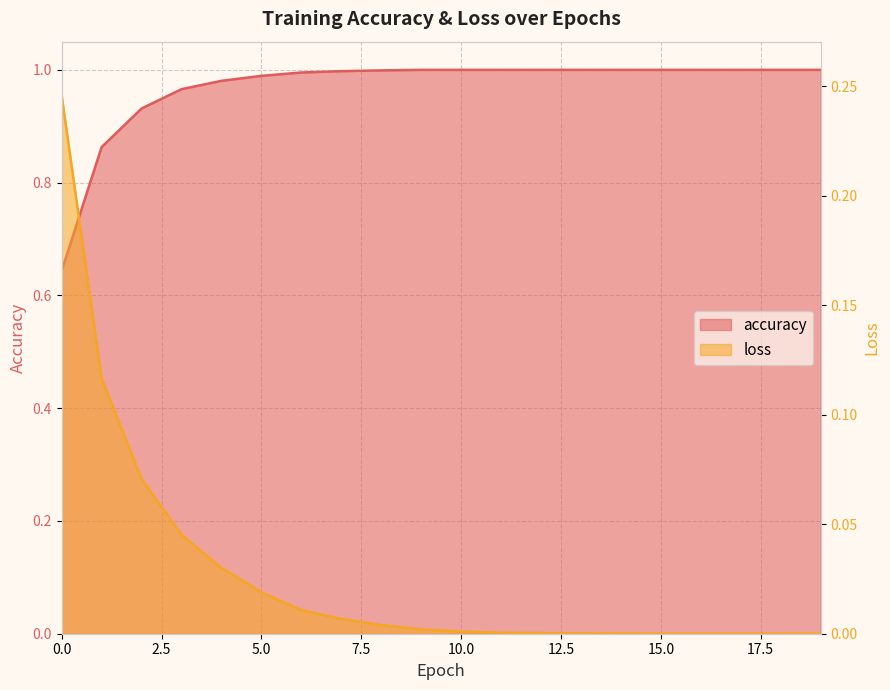

How many data points does each series have?

20